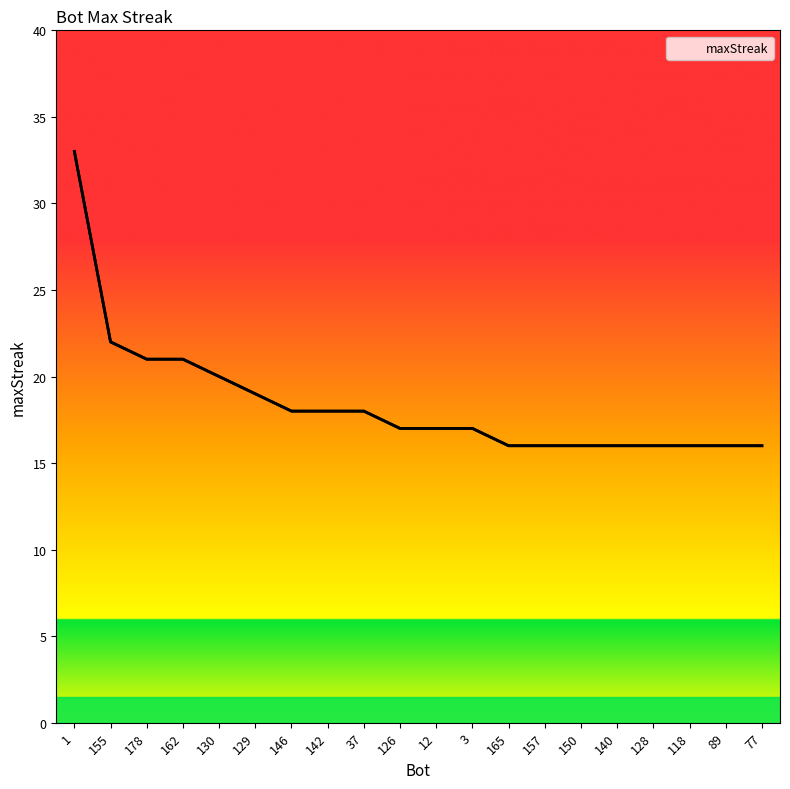

How many lines are shown in the chart?

1